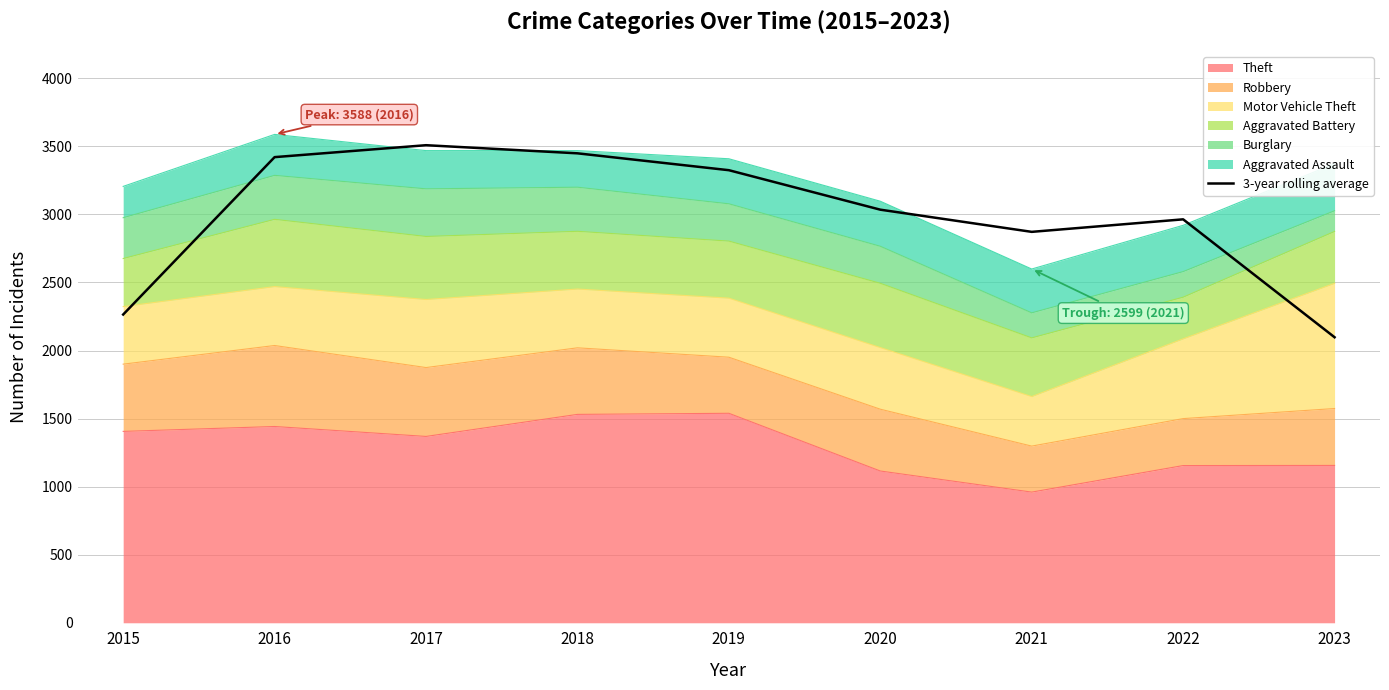

List the labels in order of value, largest first.

2017, 2018, 2016, 2019, 2020, 2022, 2021, 2015, 2023